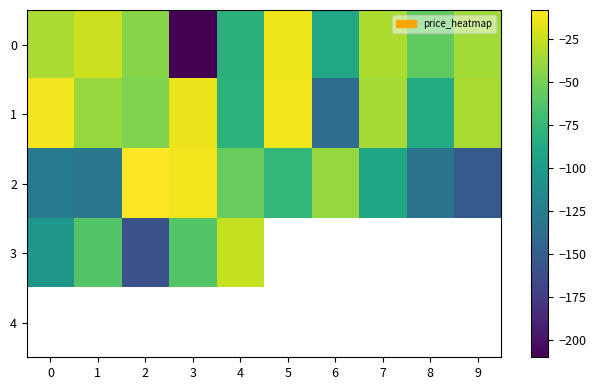

What is the difference between the maximum and minimum values in the 1 series?

126.1